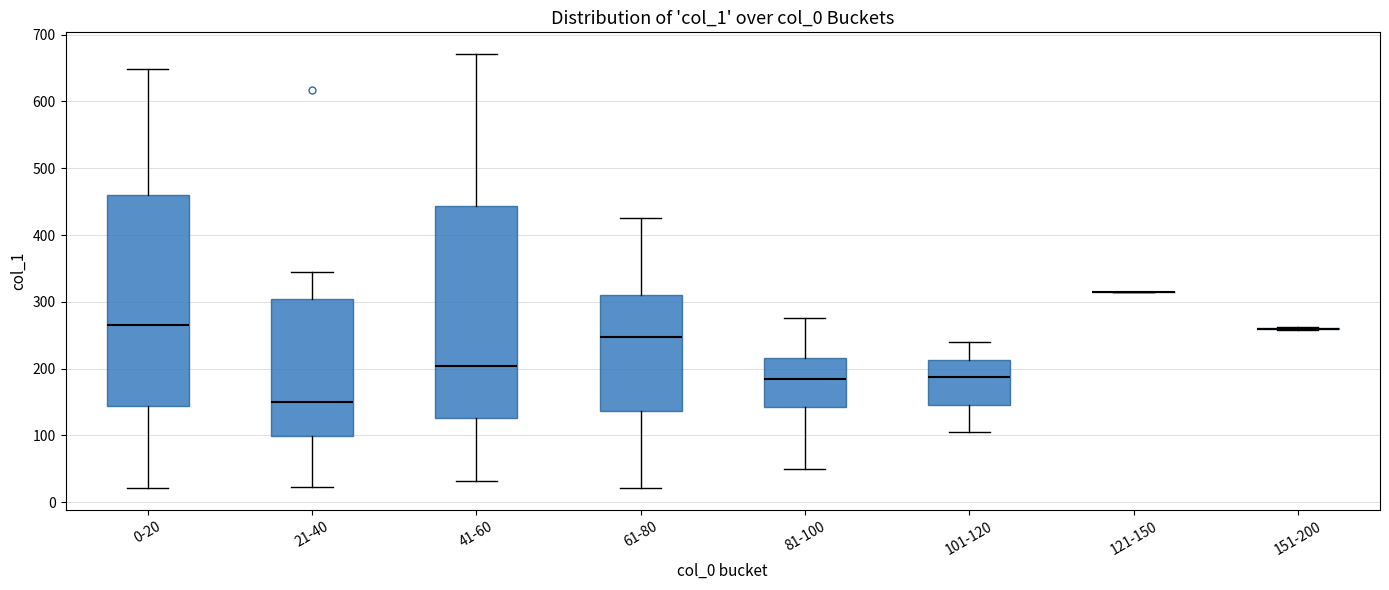

Where does the median line of the box for 41-60 sit on the y-axis? The values are not printed on the chart, so give them approximately, as read against the axis.

200